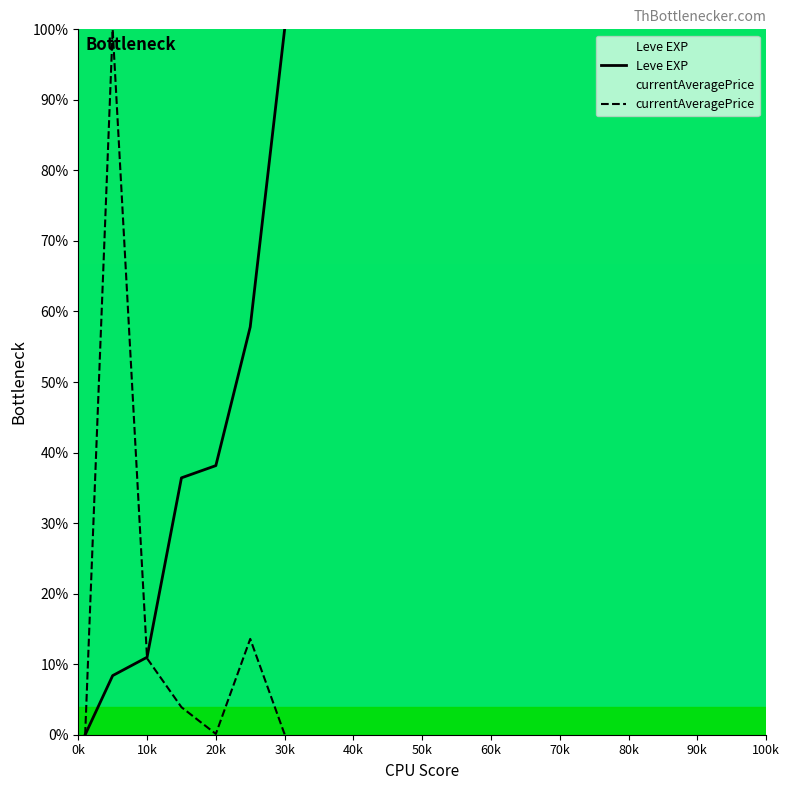

How many distinct data groups are displayed?

2